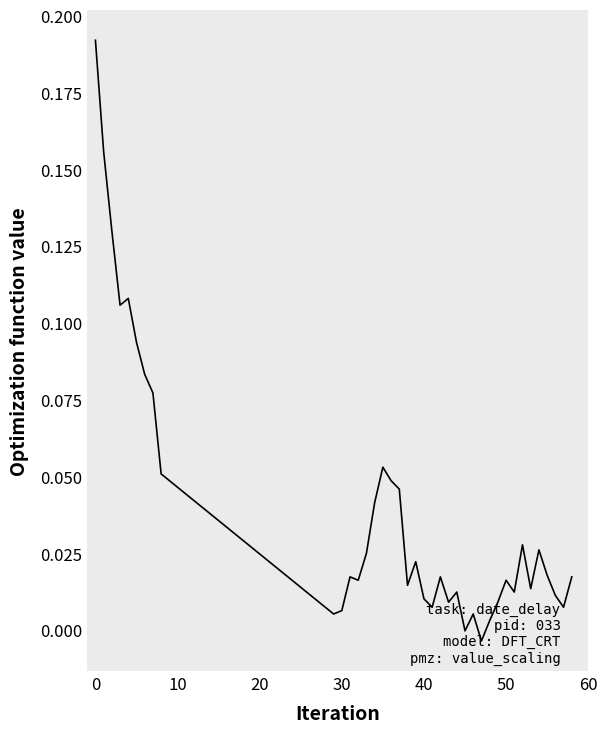

What is the greatest value displayed?

0.2